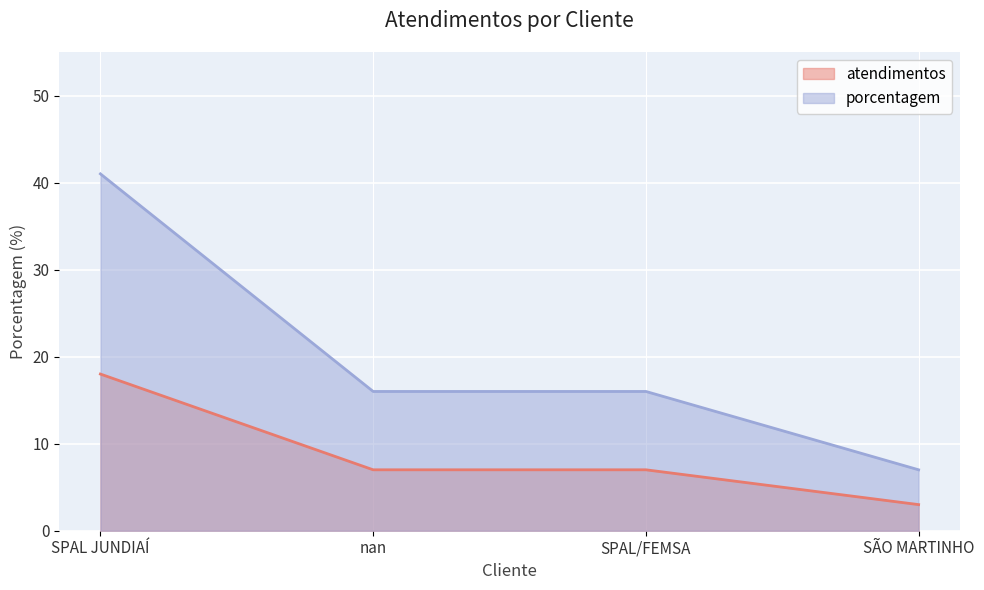

At which category does the chart reach its peak across all series?

SPAL JUNDIAÍ